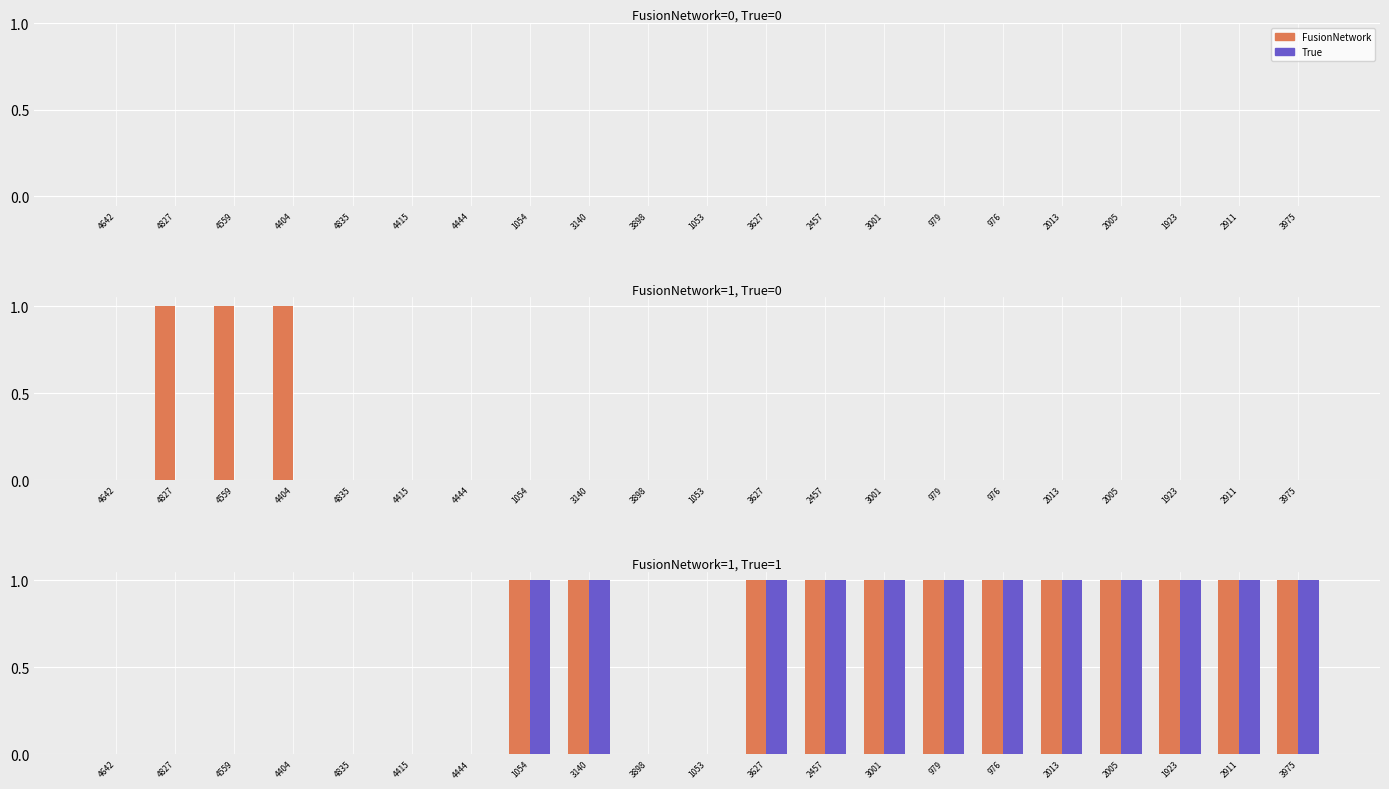

What are all the series names shown in the legend?

FusionNetwork, True